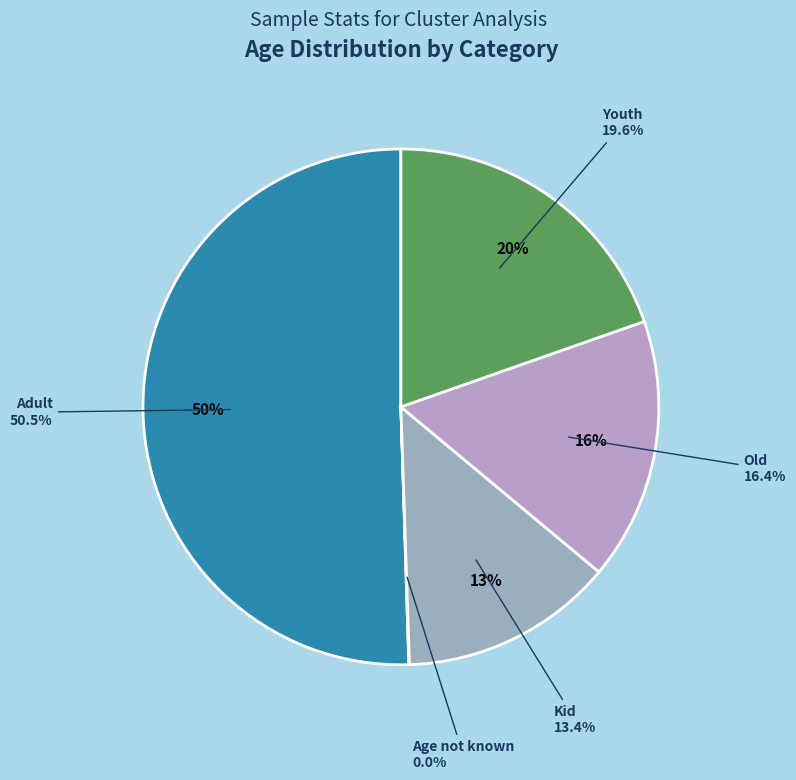

Count the number of slices in the pie.

5